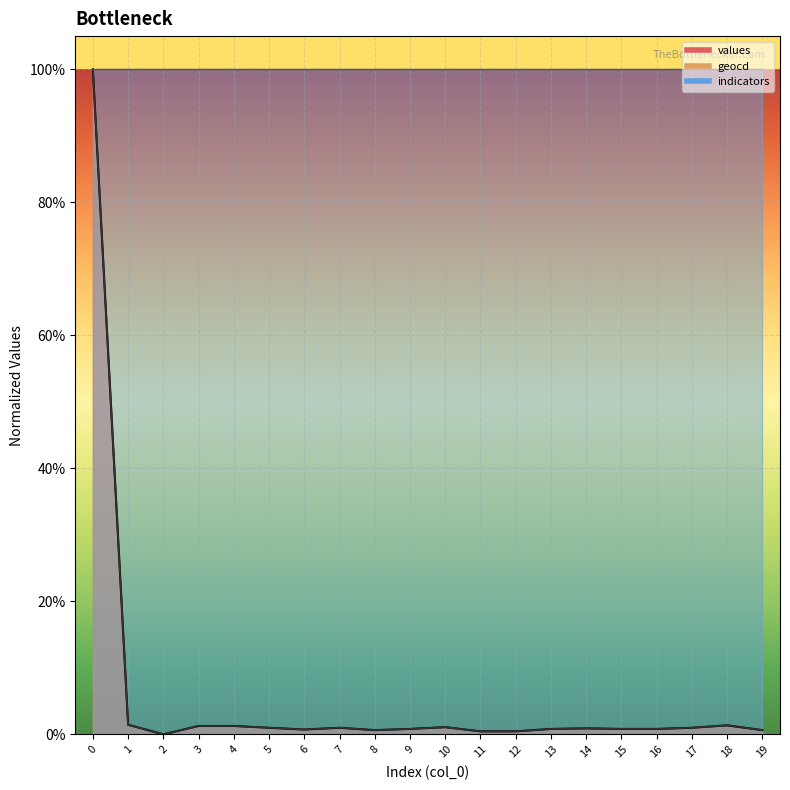

List the series in order of their peak value, highest first.

values, geocd